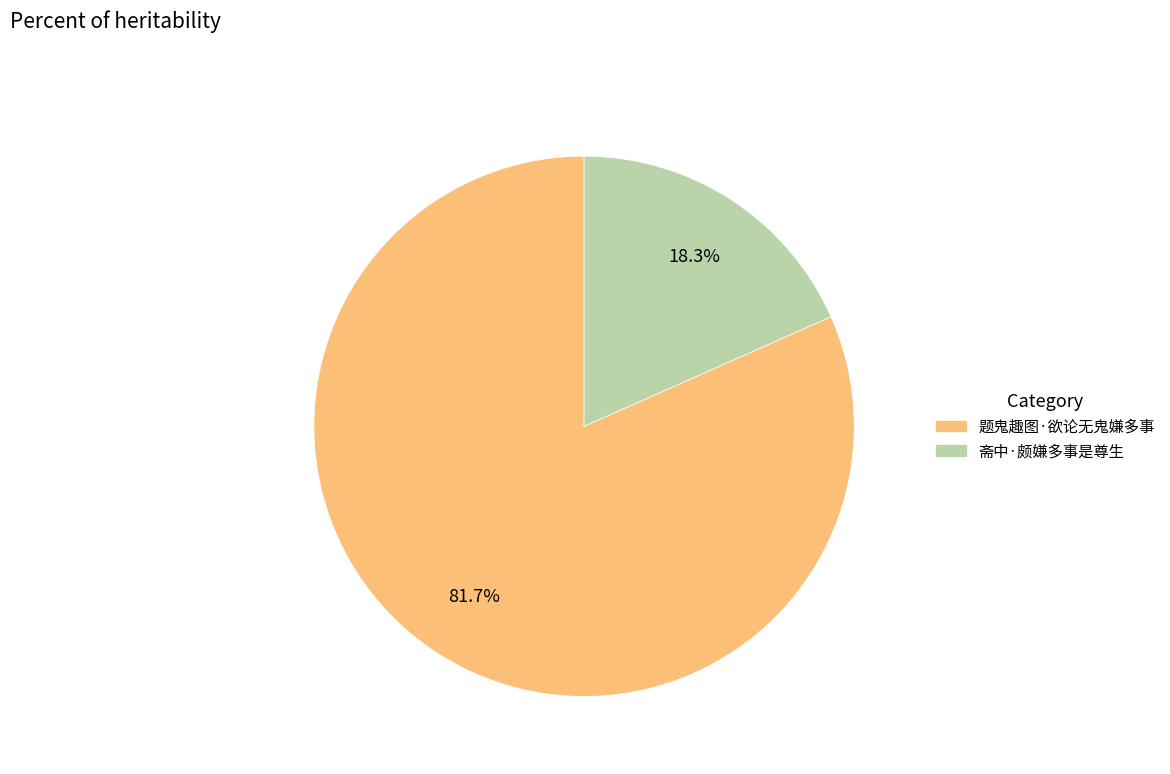

What percentage is the 题鬼趣图·欲论无鬼嫌多事 slice, to the nearest percent?

82%